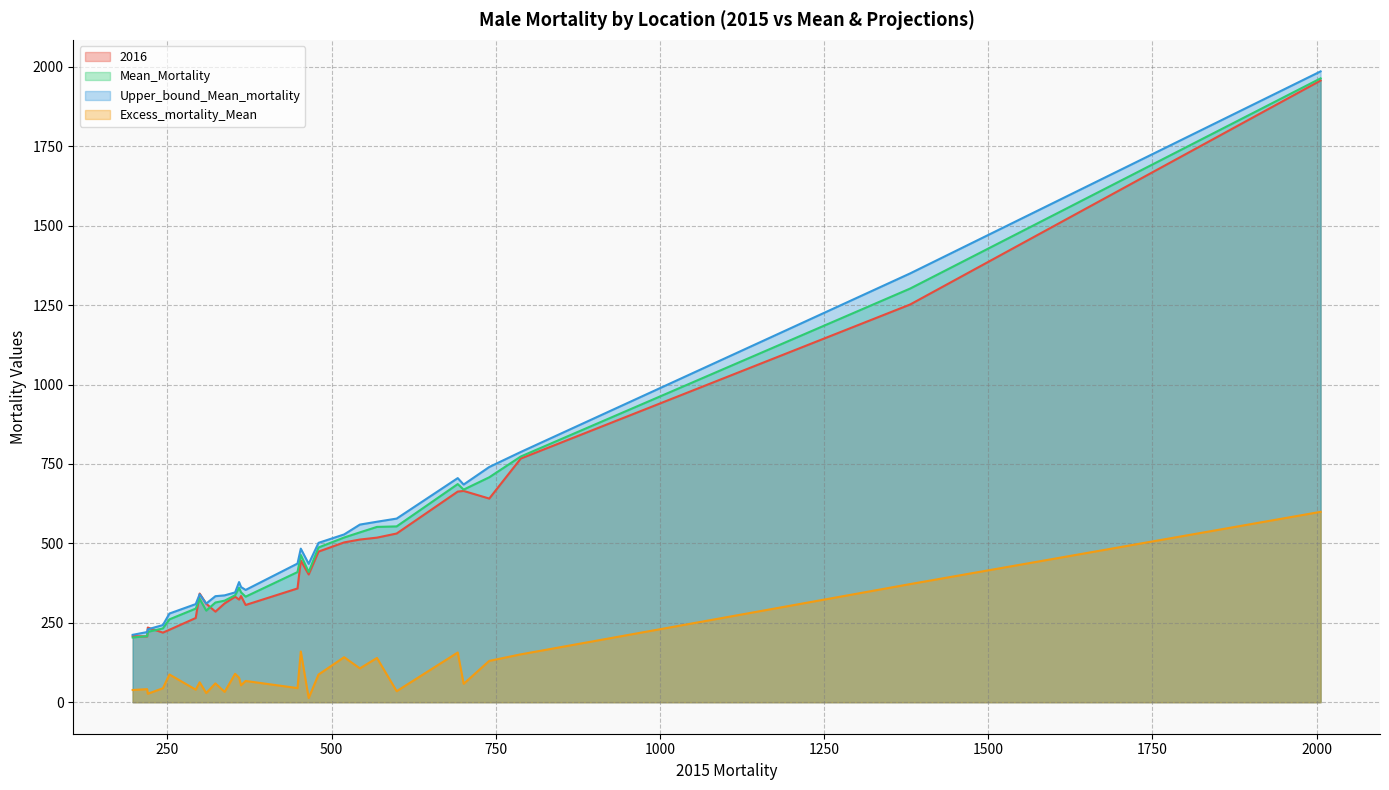

What are all the series names shown in the legend?

2016, Mean_Mortality, Upper_bound_Mean_mortality, Excess_mortality_Mean